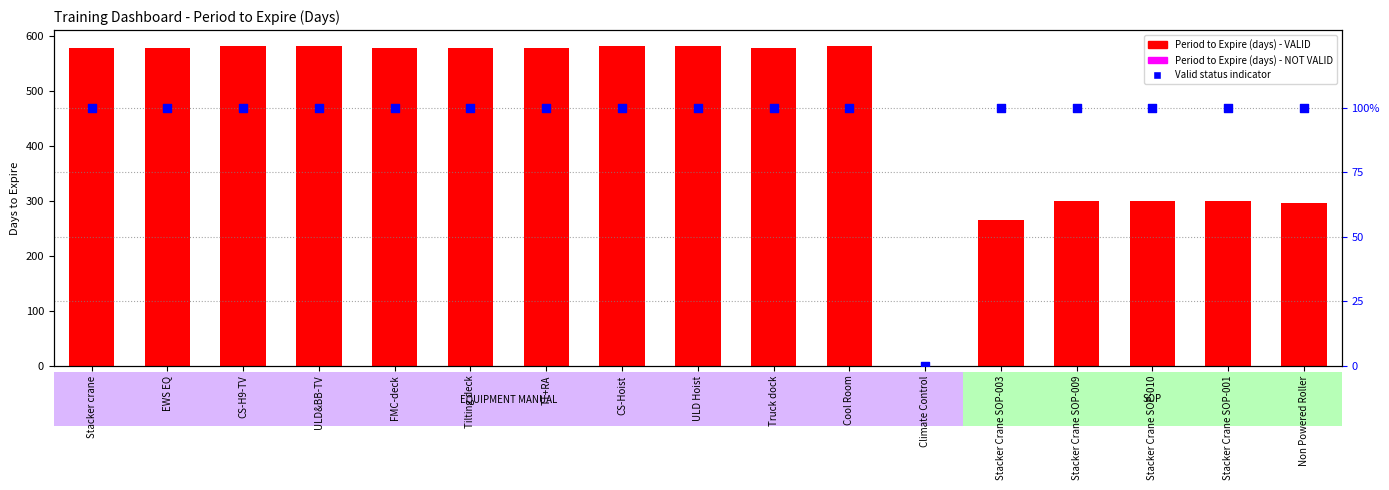

What is the total value across all series at TT+RA?

678